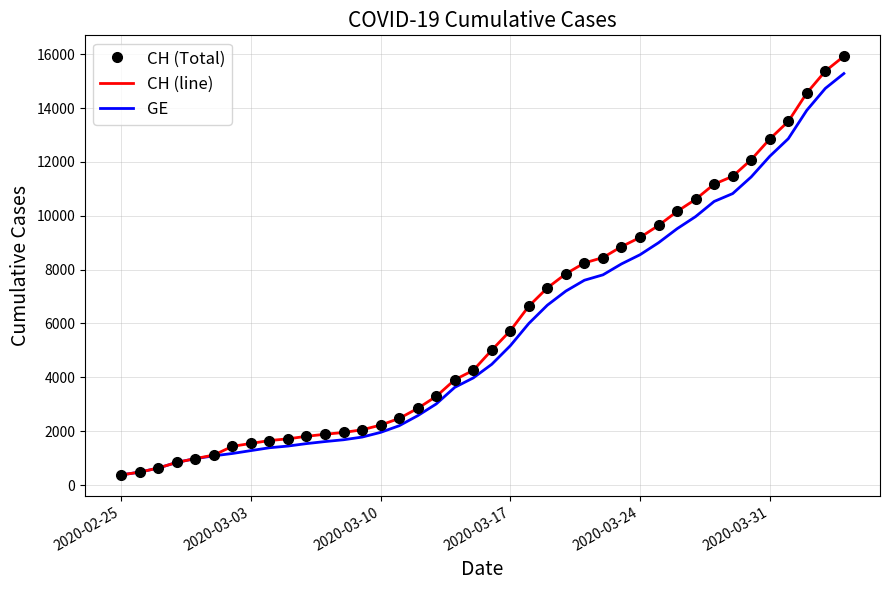

What is the average value of the CH (line) series?

6053